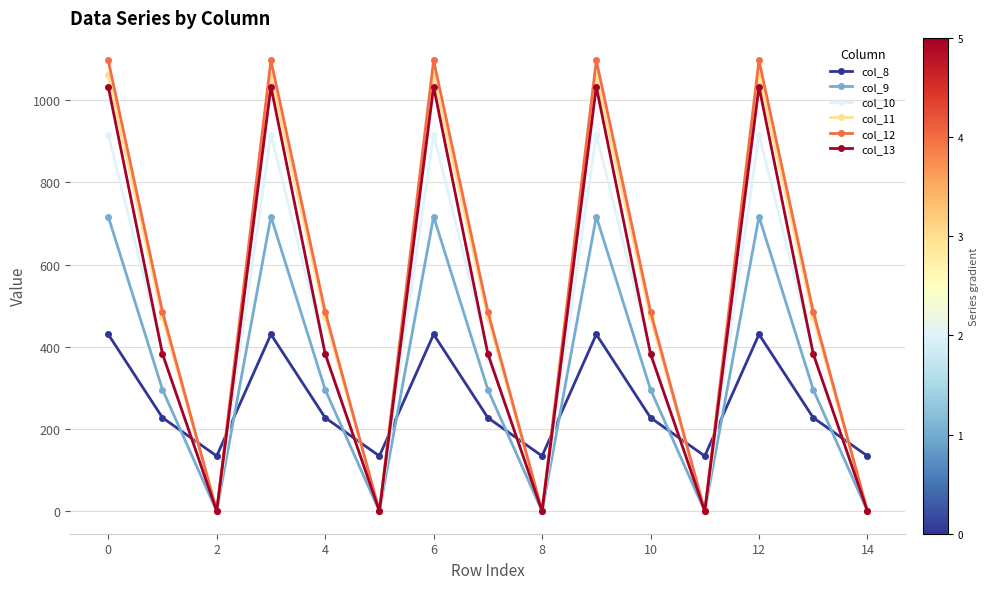

What is the maximum value for col_8?

430.3